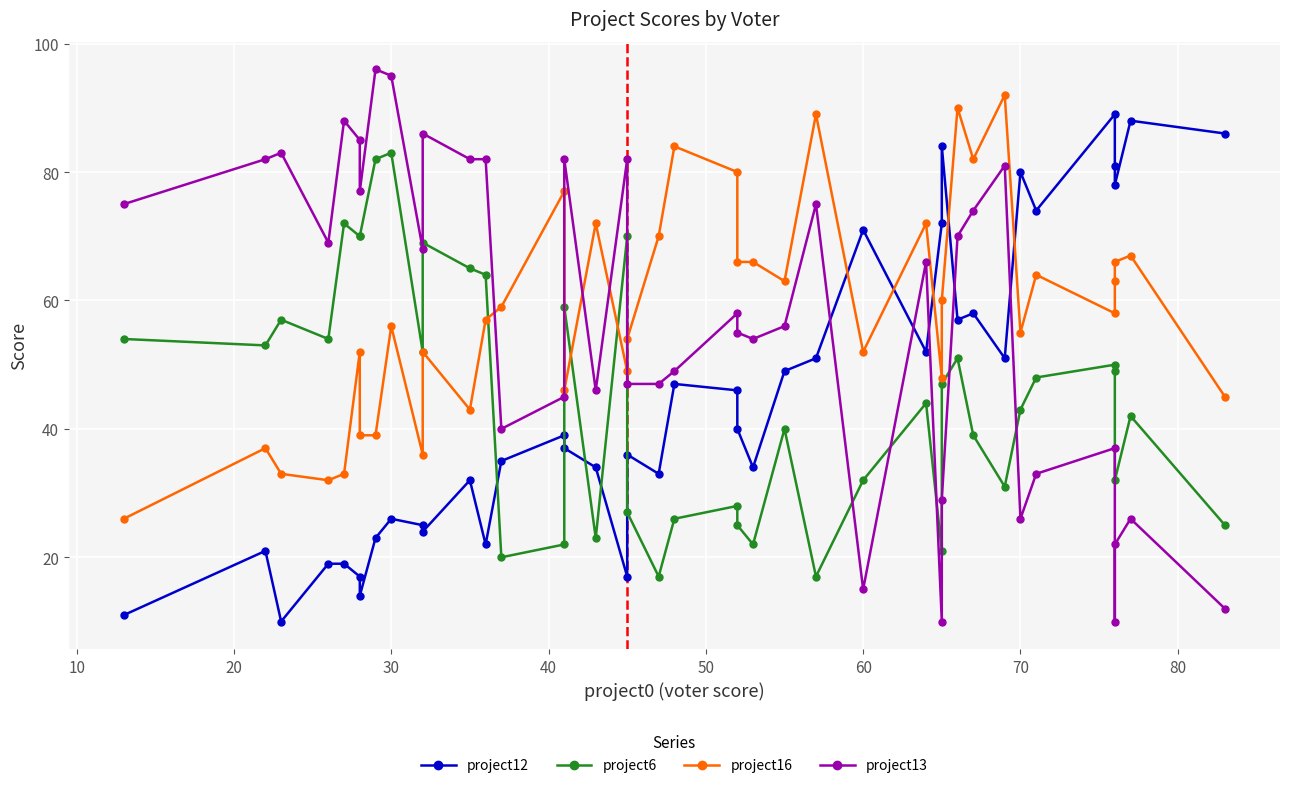

Which has a higher value, 10 or 70?

70